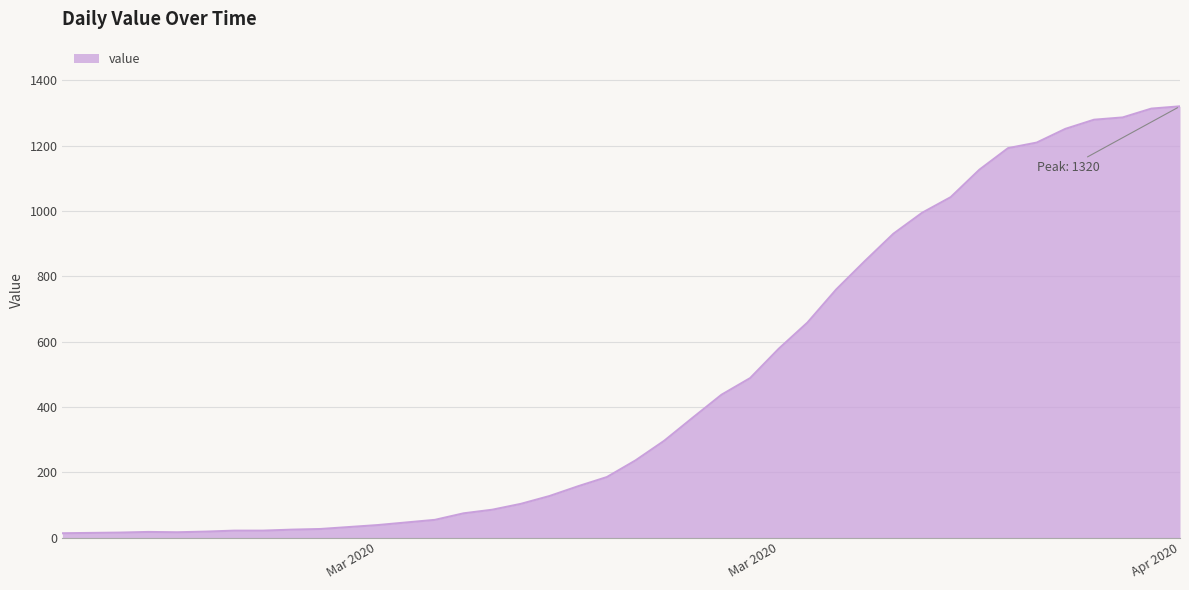

What is the difference between the maximum and minimum values?

1307